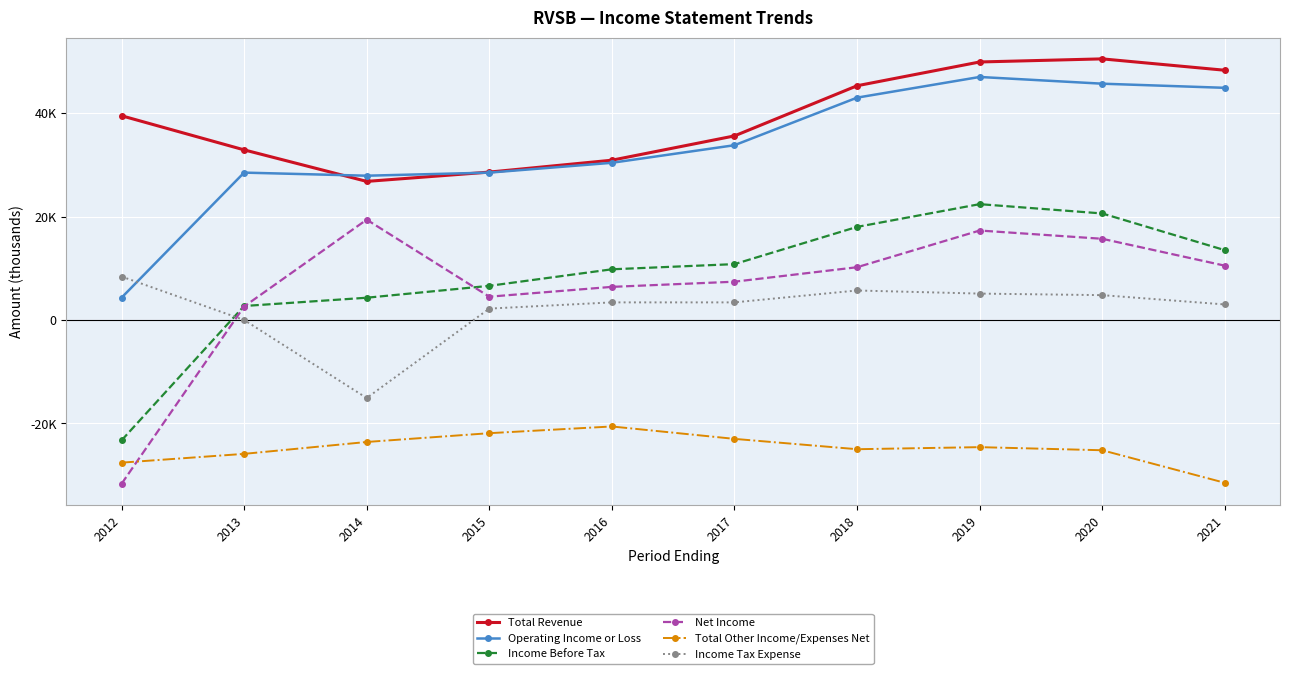

What are all the series names shown in the legend?

Total Revenue, Operating Income or Loss, Income Before Tax, Net Income, Total Other Income/Expenses Net, Income Tax Expense